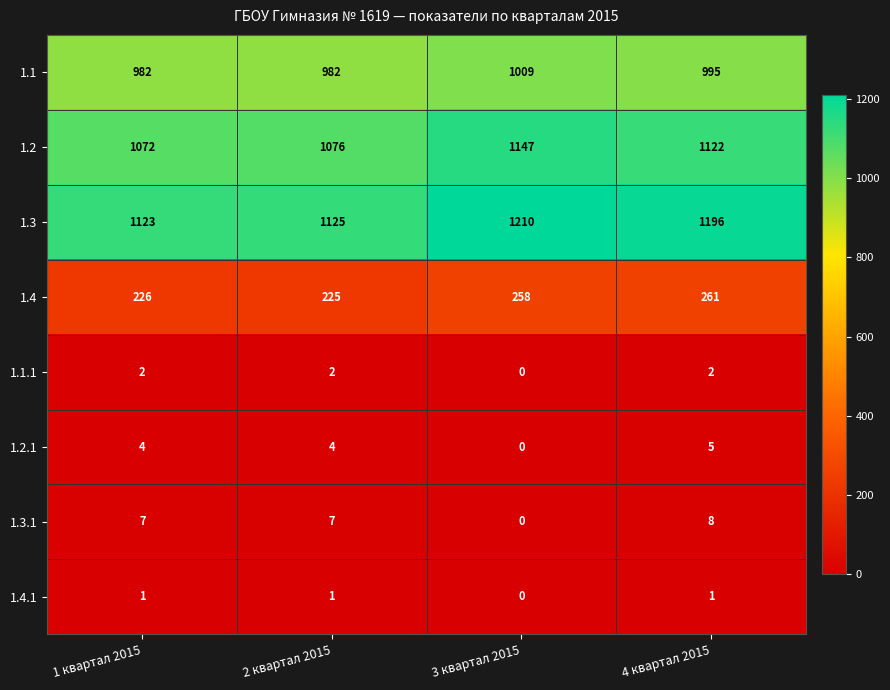

At which label does 1.4 reach its peak?

4 квартал 2015